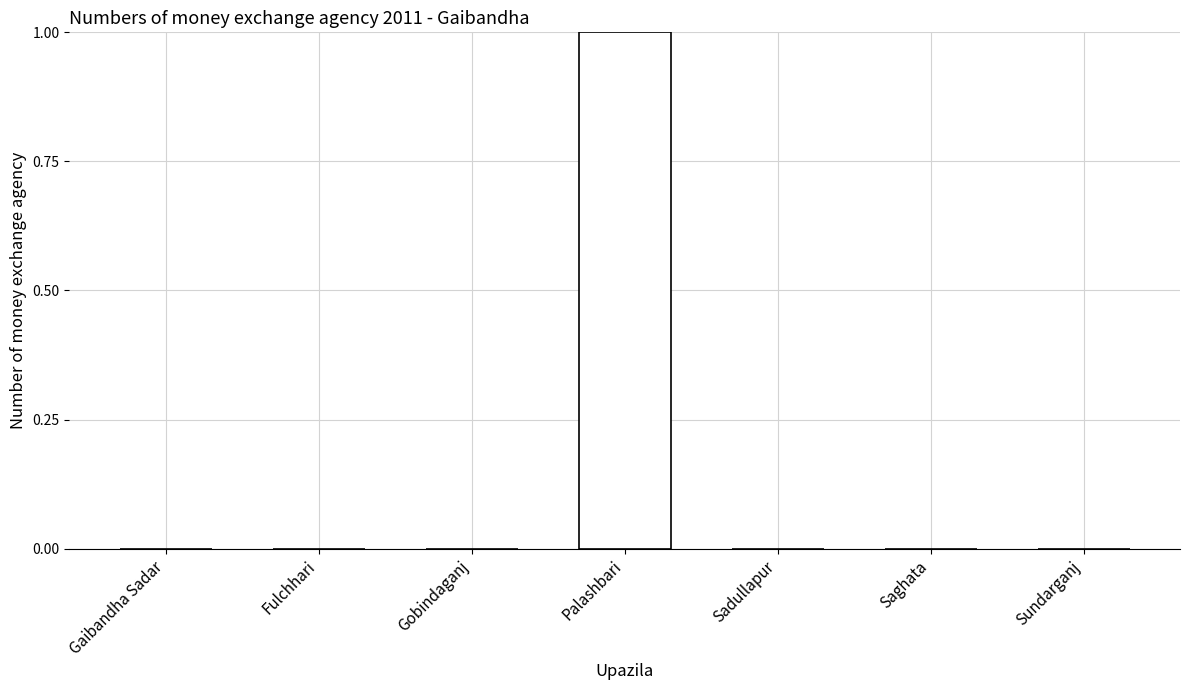

Is it true that the value at Sadullapur is 0?

True